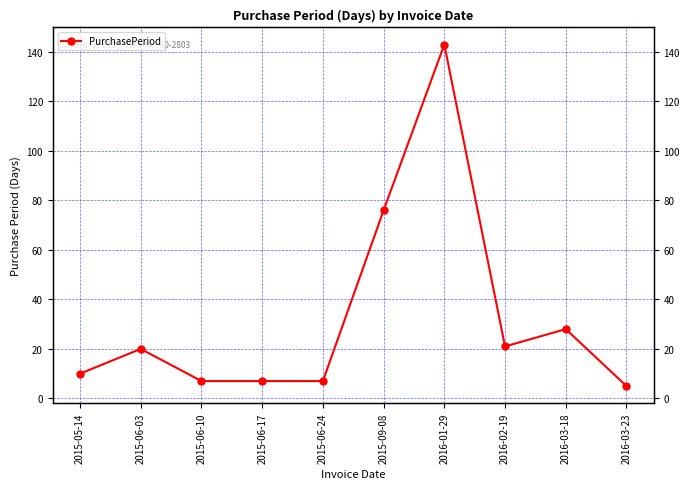

How many interior local valleys (lower than both neighbors) does the data have?

1